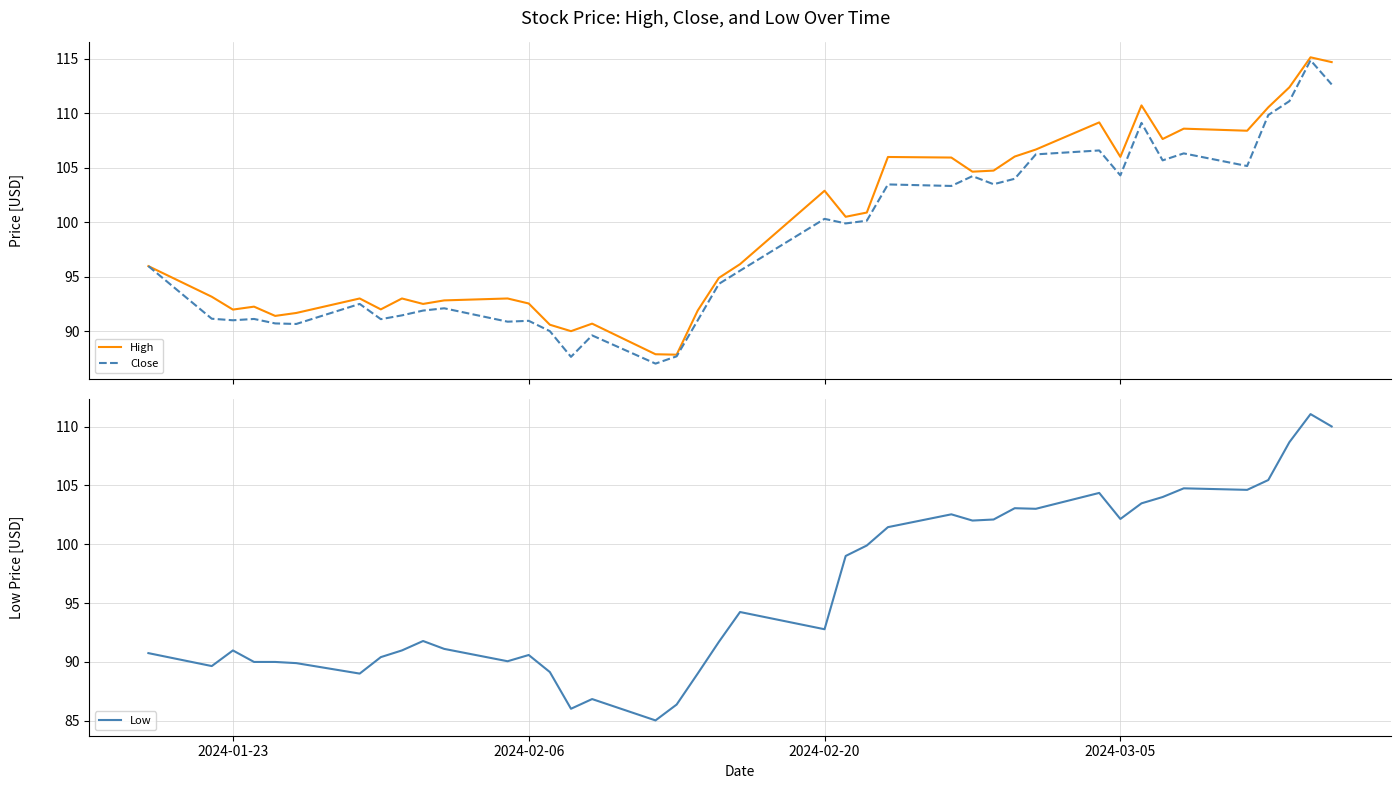

What is the lowest value of the Close series?

87.0